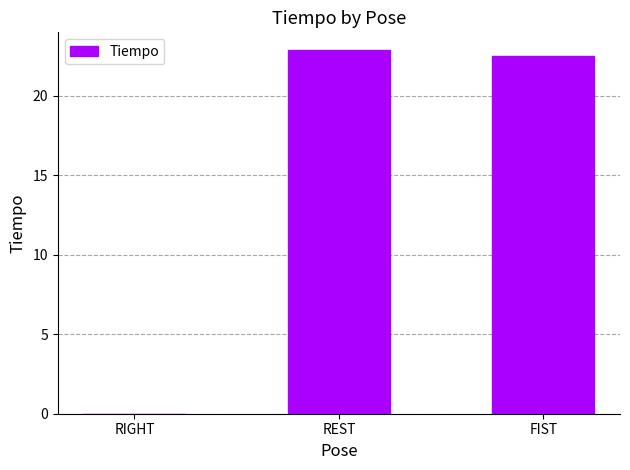

Count the number of values greater than 22.

2